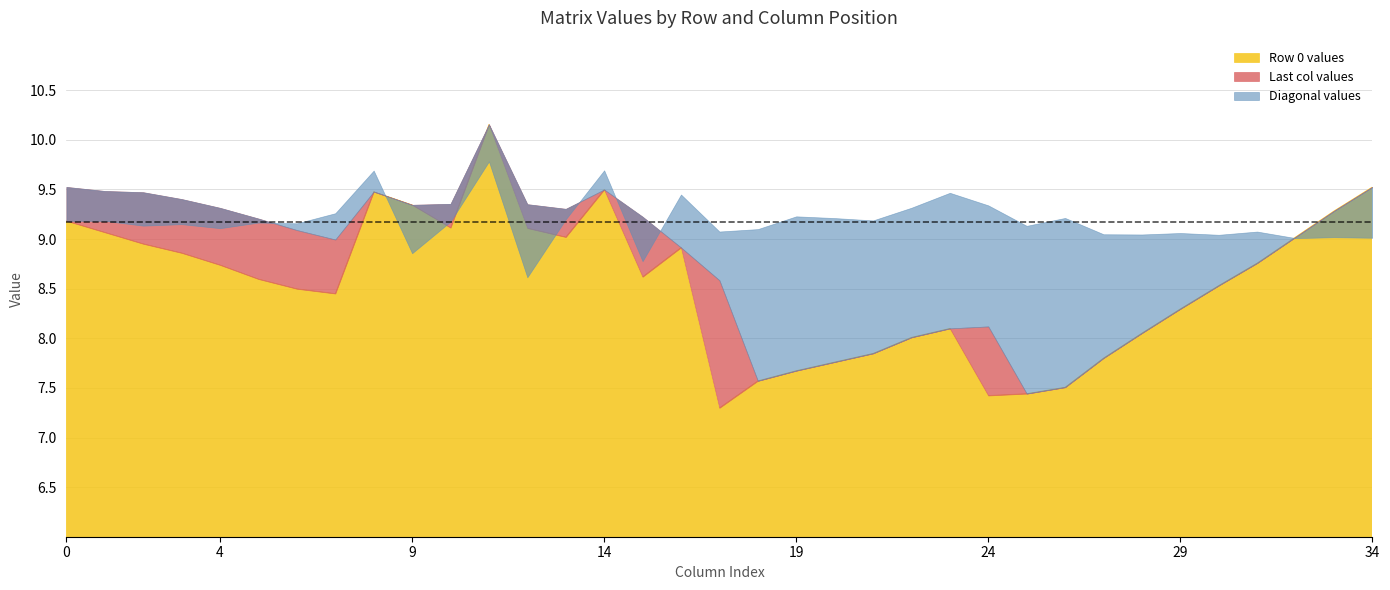

The Row 5 values series shows 10.8 at 28. True or false?

False